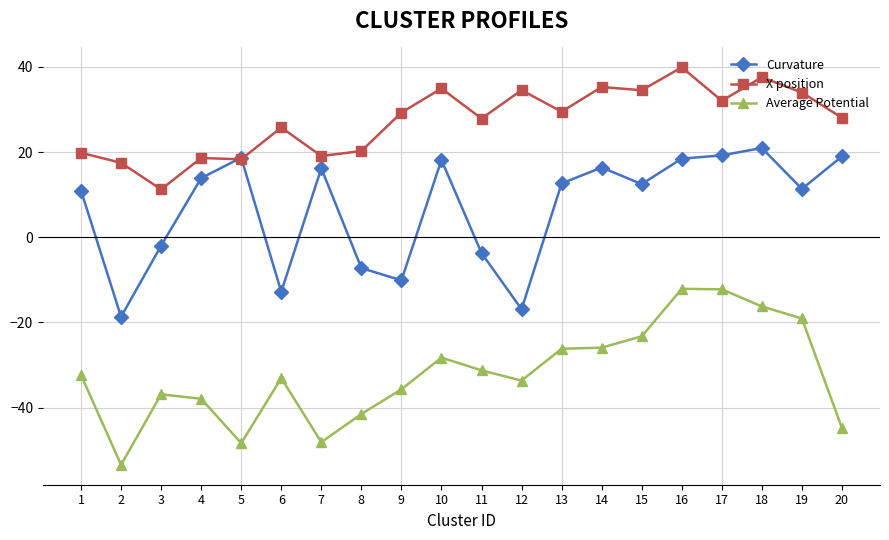

True or false: Average Potential has more than 2 points higher than both neighbors.

True